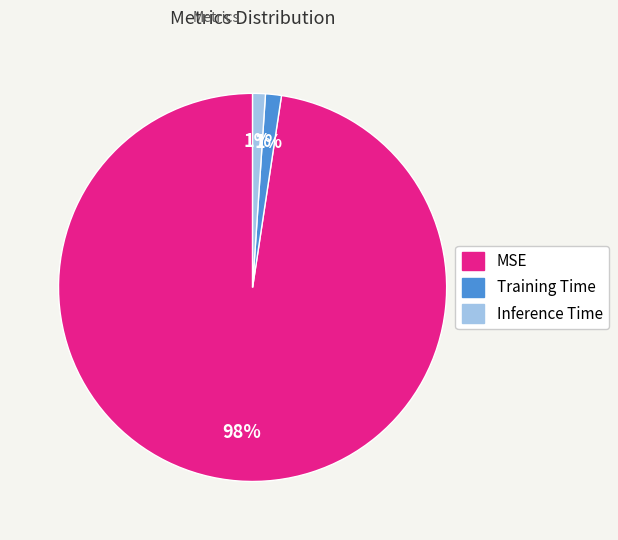

To the nearest percent, what is the combined percentage of Training Time and Inference Time?

2%